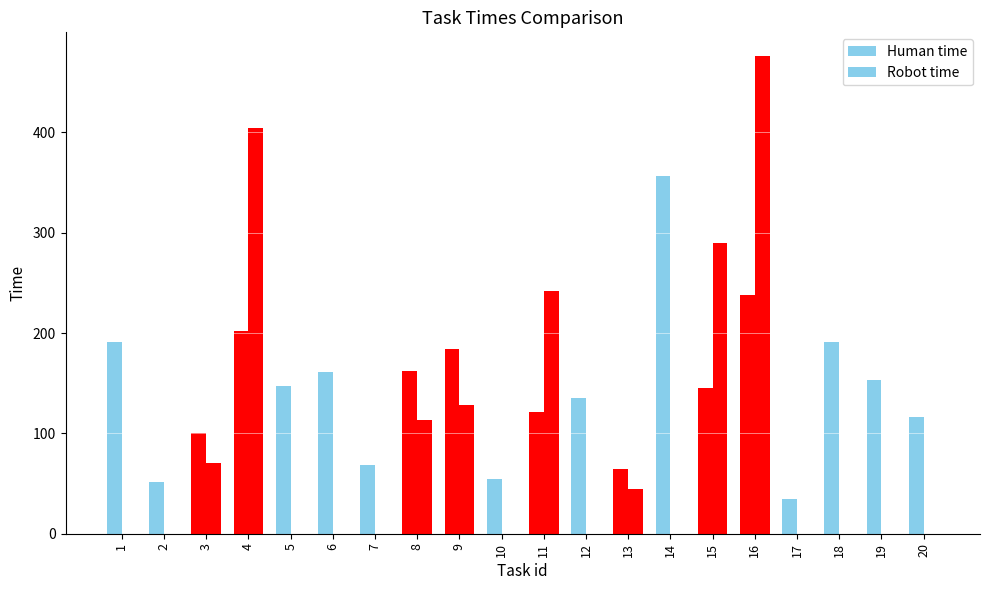

What is the sum of the Human time values at 1 and 19?

344